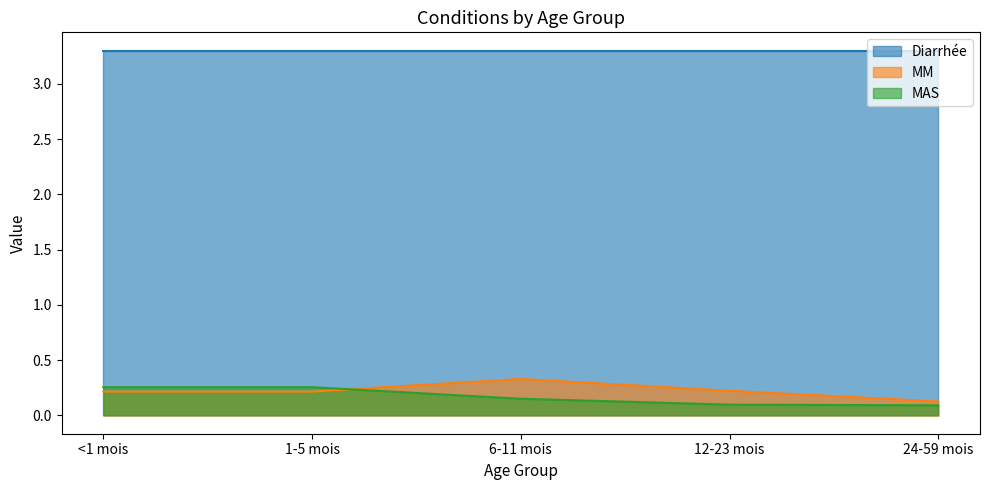

How many intersections are there between MM and MAS?

1